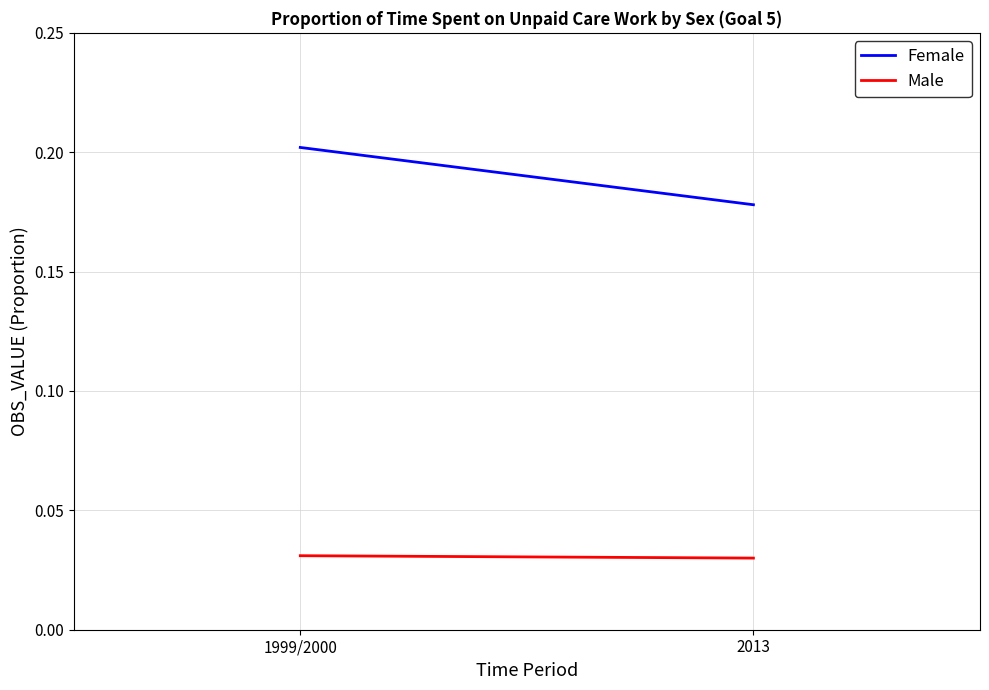

What is the sum of all Female values?

0.4